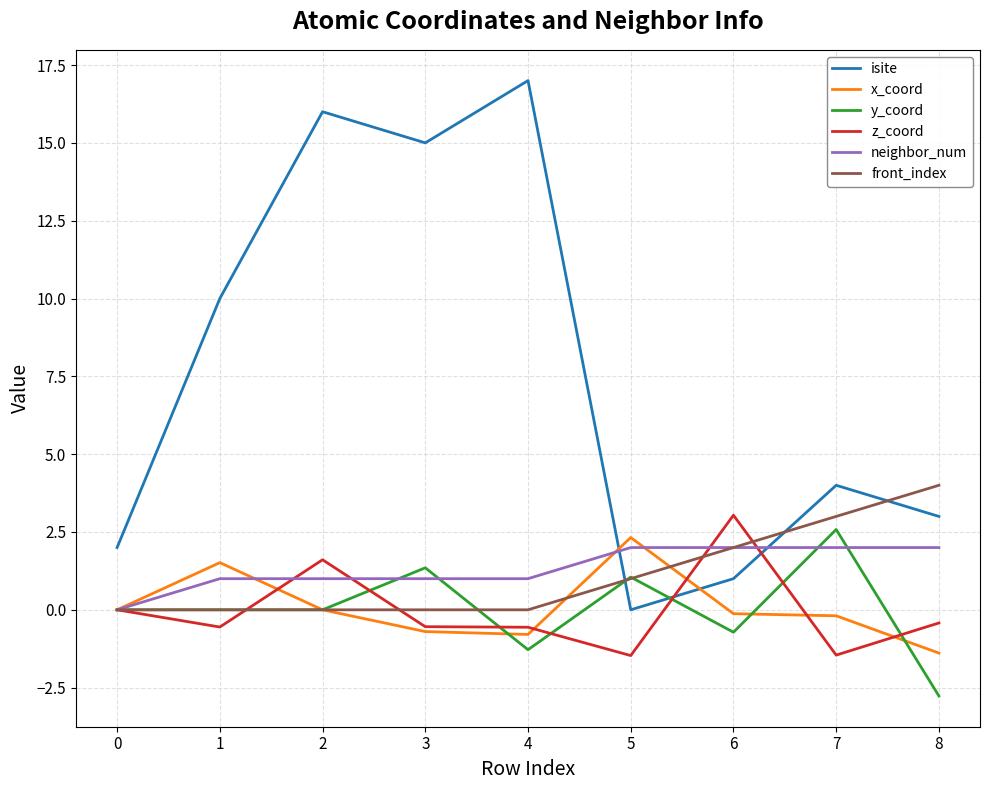

What is the sum of the z_coord values at 7 and 4?

-2.0